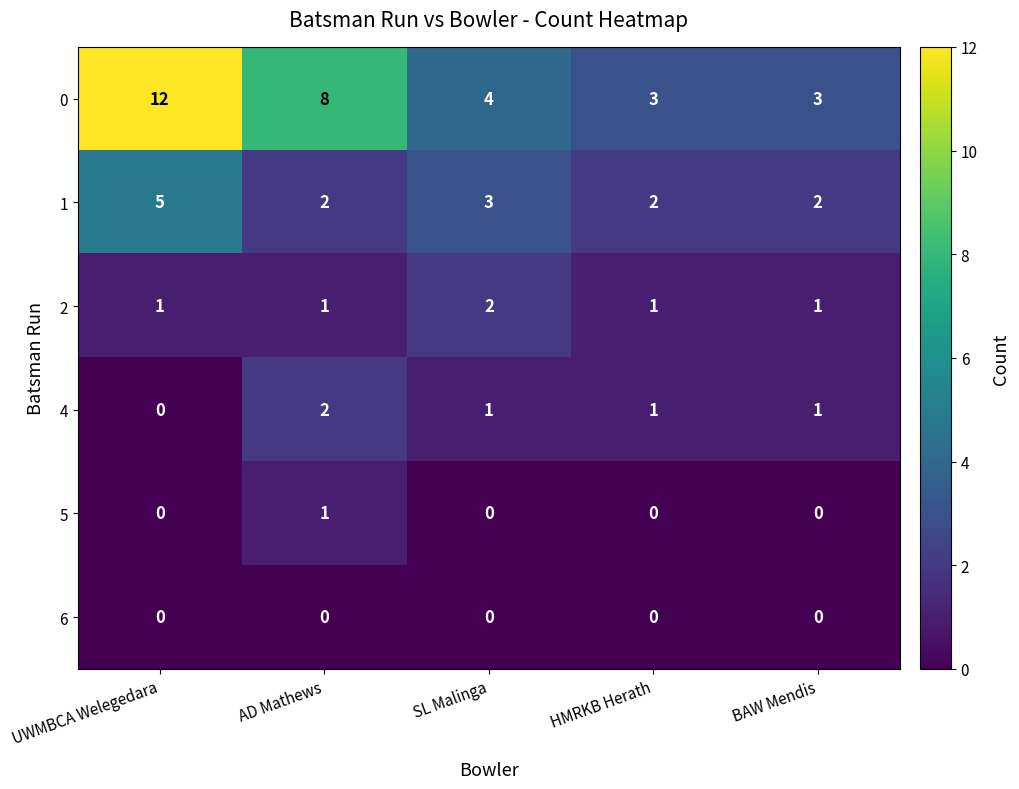

Reading left to right, extract all data points from this chart.

0: UWMBCA Welegedara=12	AD Mathews=8	SL Malinga=4	HMRKB Herath=3	BAW Mendis=3
1: UWMBCA Welegedara=5	AD Mathews=2	SL Malinga=3	HMRKB Herath=2	BAW Mendis=2
2: UWMBCA Welegedara=1	AD Mathews=1	SL Malinga=2	HMRKB Herath=1	BAW Mendis=1
4: UWMBCA Welegedara=0	AD Mathews=2	SL Malinga=1	HMRKB Herath=1	BAW Mendis=1
5: UWMBCA Welegedara=0	AD Mathews=1	SL Malinga=0	HMRKB Herath=0	BAW Mendis=0
6: UWMBCA Welegedara=0	AD Mathews=0	SL Malinga=0	HMRKB Herath=0	BAW Mendis=0